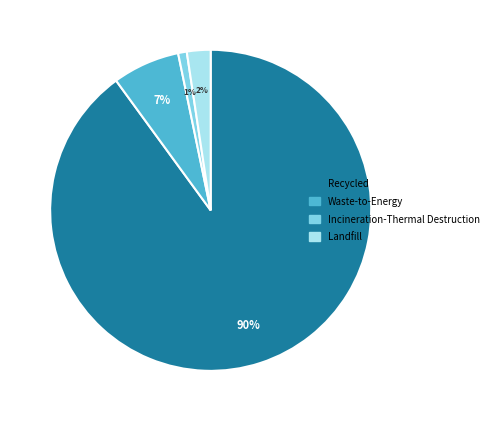

To the nearest percent, what is the difference between the largest and smallest slice percentages?

89%